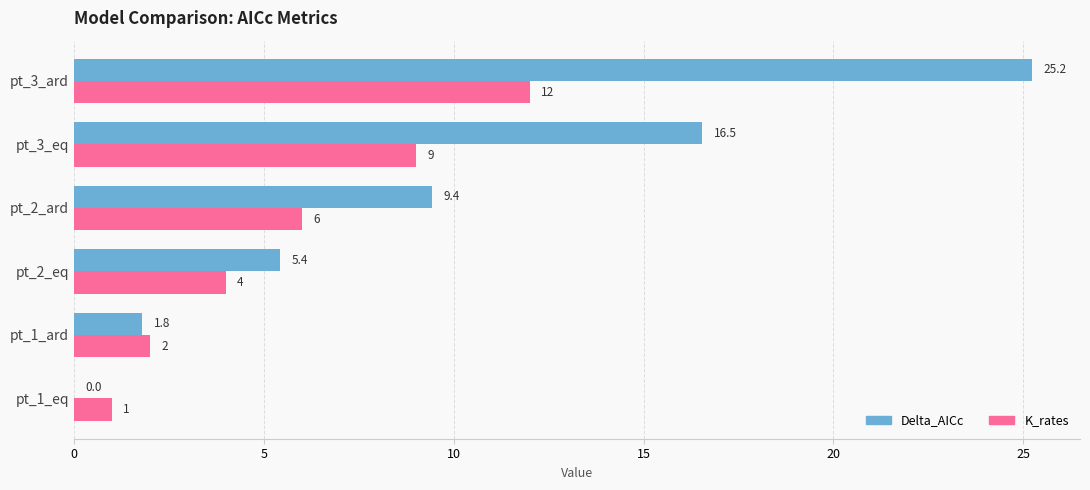

What is the sum of all K_rates values?

34.0